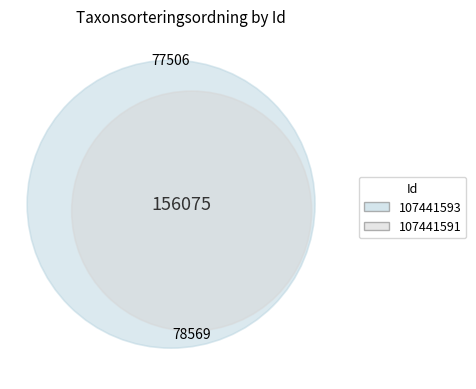

Is there a majority slice in this chart?

Yes